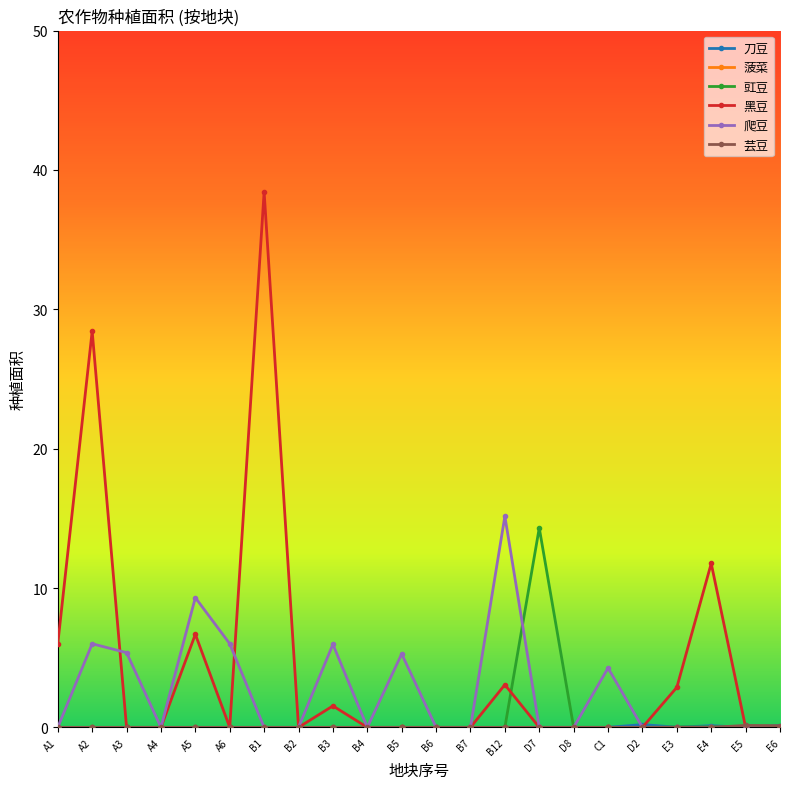

At how many categories does at least one series exceed 29?

1